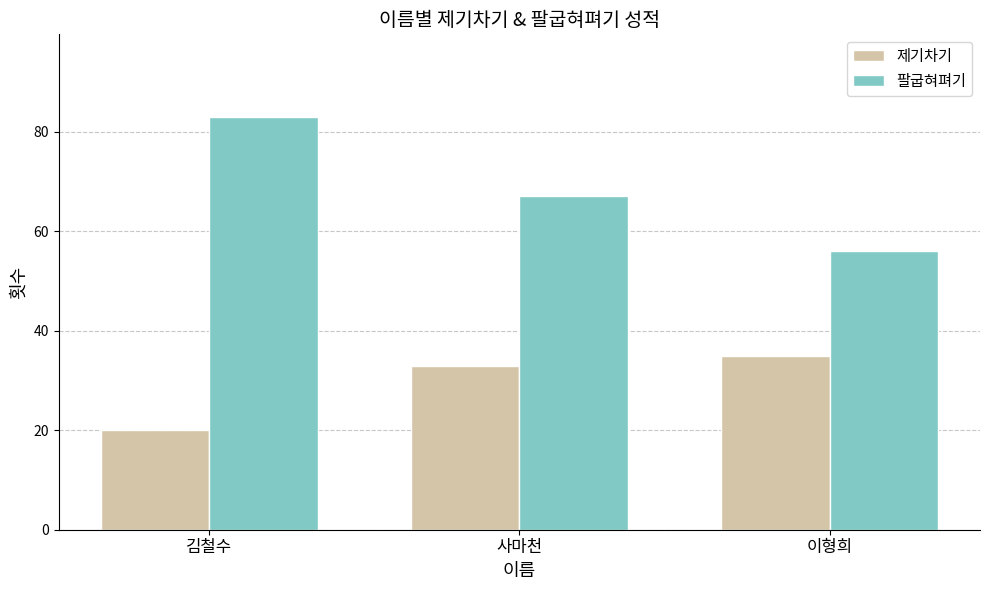

What is the total value across all series at 김철수?

103